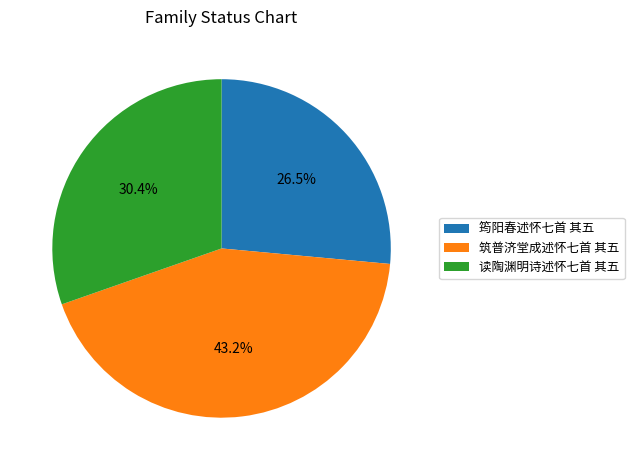

The 筠阳春述怀七首 其五 slice represents 20% of the pie. True or false?

False